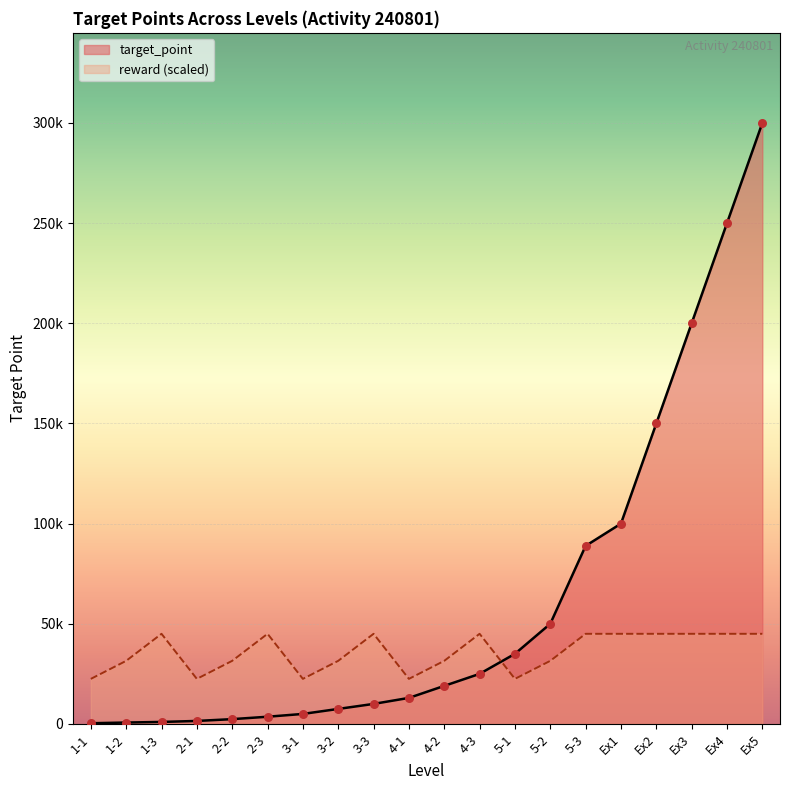

What is the total value across all series at Ex1?

145000